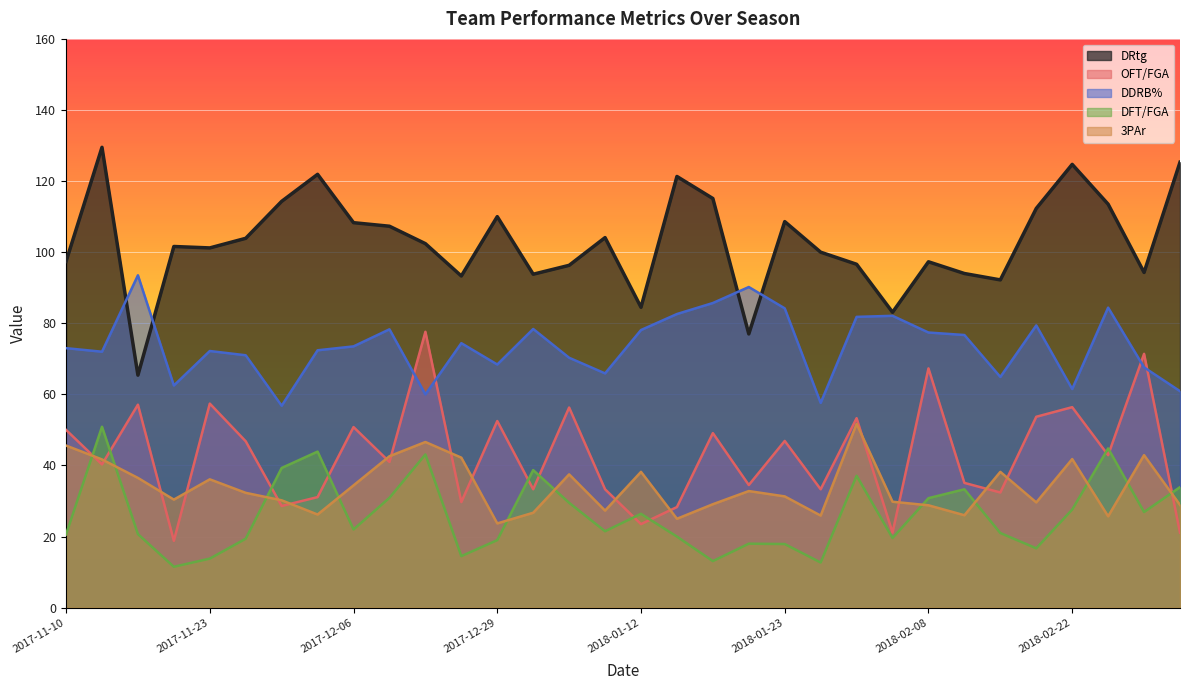

True or false: DRtg and 3PAr intersect in this chart.

False